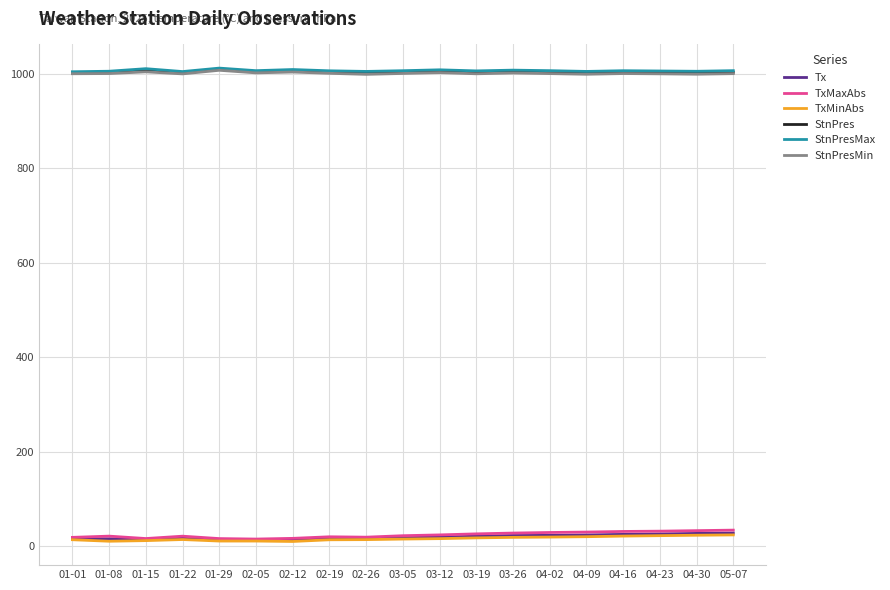

The value of StnPresMin at 01-29 is 1007.2. True or false?

True